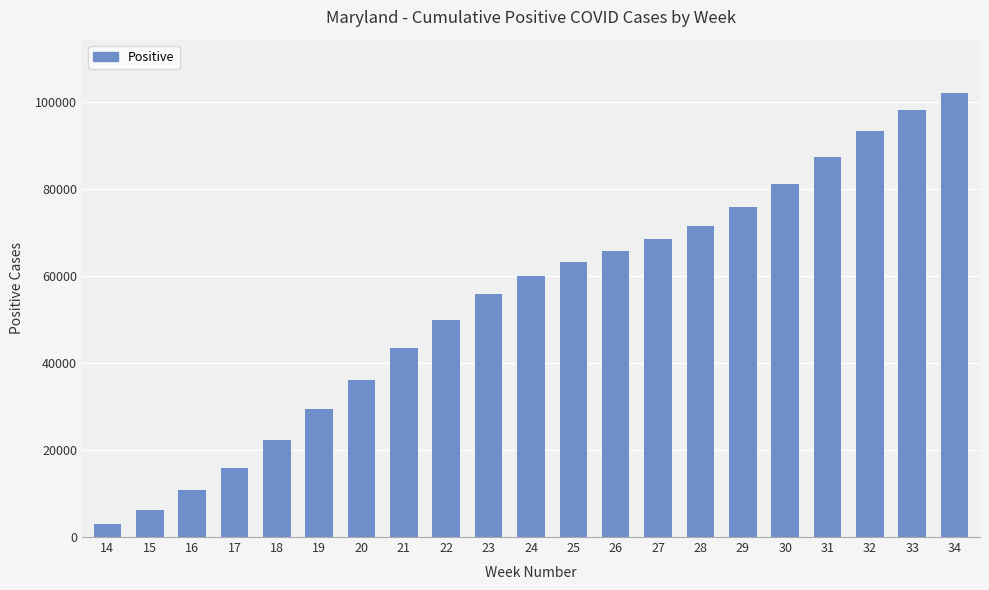

Does the chart contain stacked bars?

No